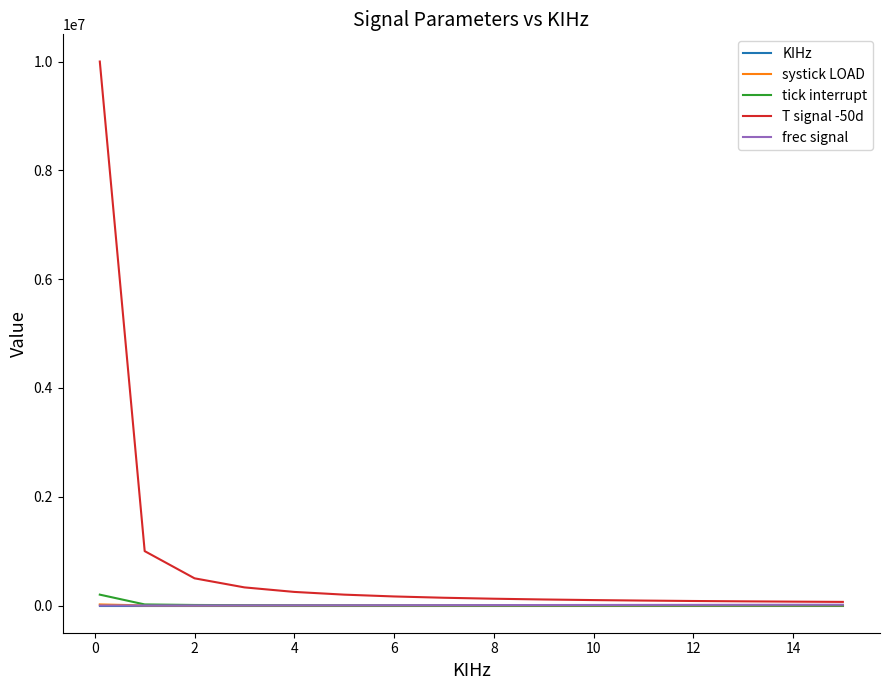

True or false: frec signal and KIHz intersect in this chart.

False